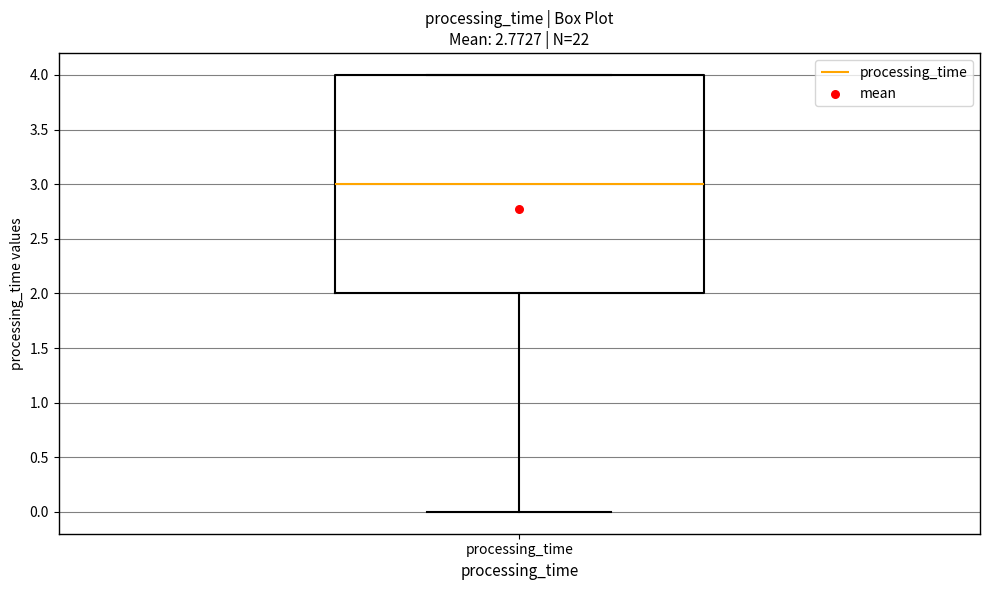

Read this box plot against the y-axis: the position of the median line, the range covered by the box, and the ends of both whiskers. The values are not printed on the chart, so give them approximately, as read against the axis.

median 3, box 2 to 4, whiskers 0 to 4